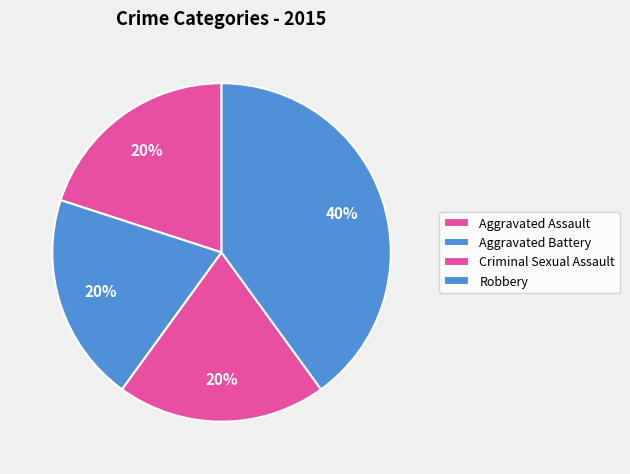

Count the number of slices in the pie.

4